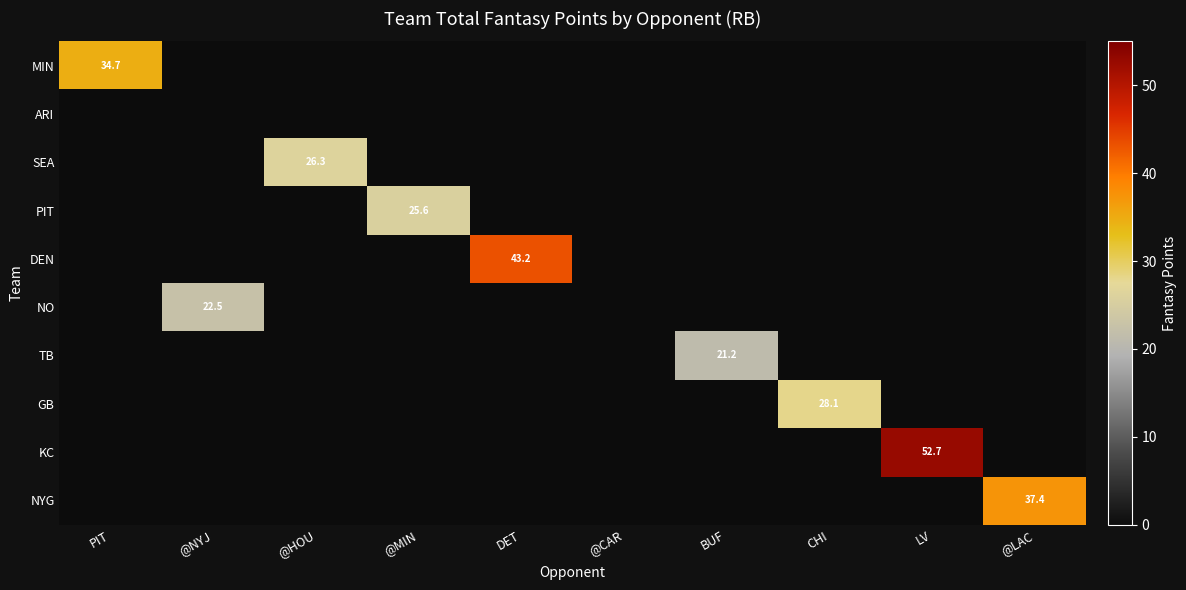

What is the highest value of the NO series?

22.5